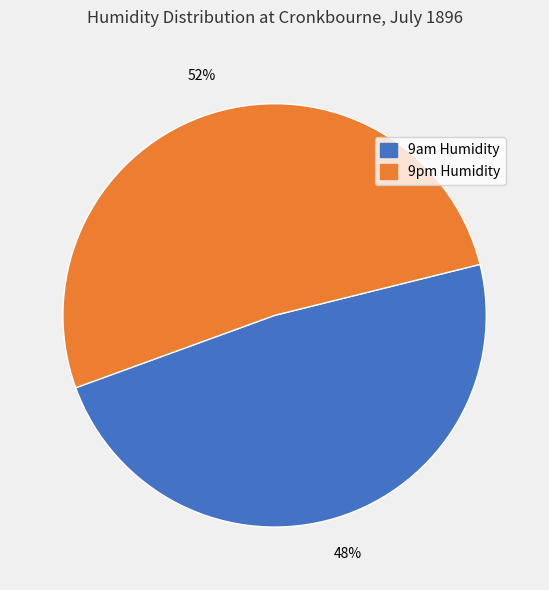

What is the smallest slice in the pie chart?

9am Humidity